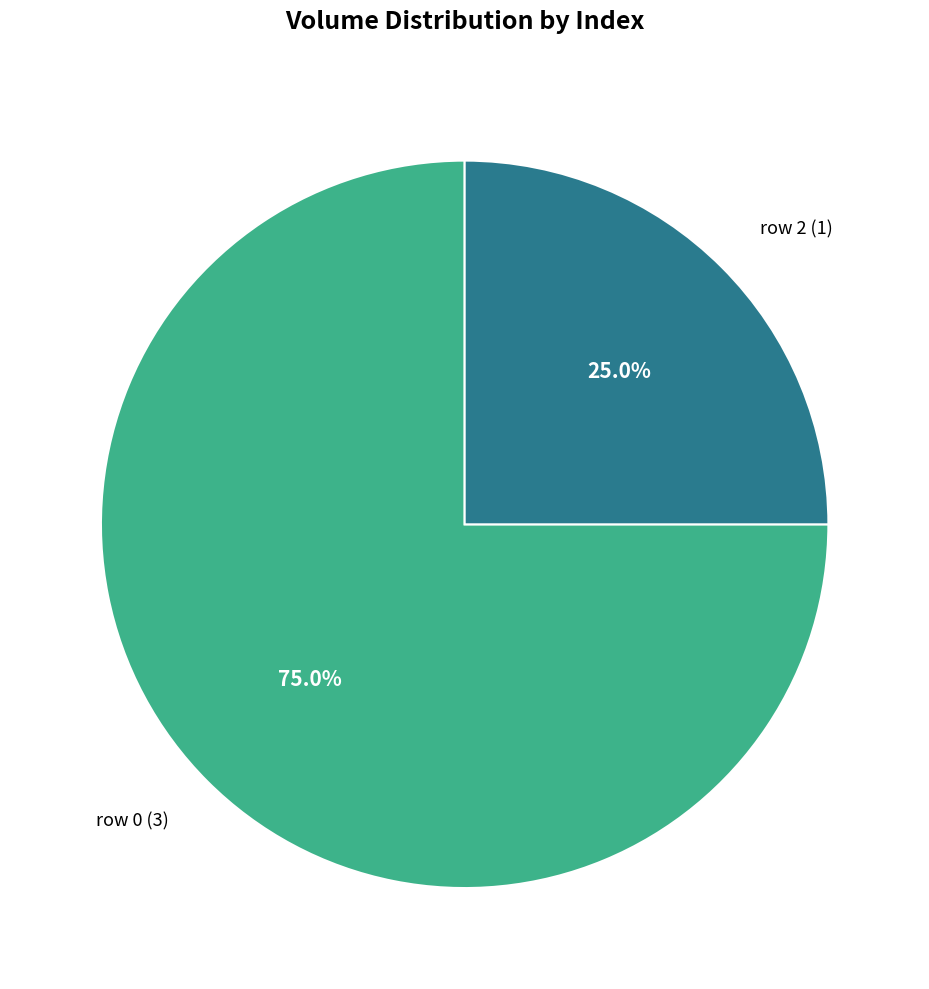

Does row 0 (3) account for over 50% of the chart?

Yes